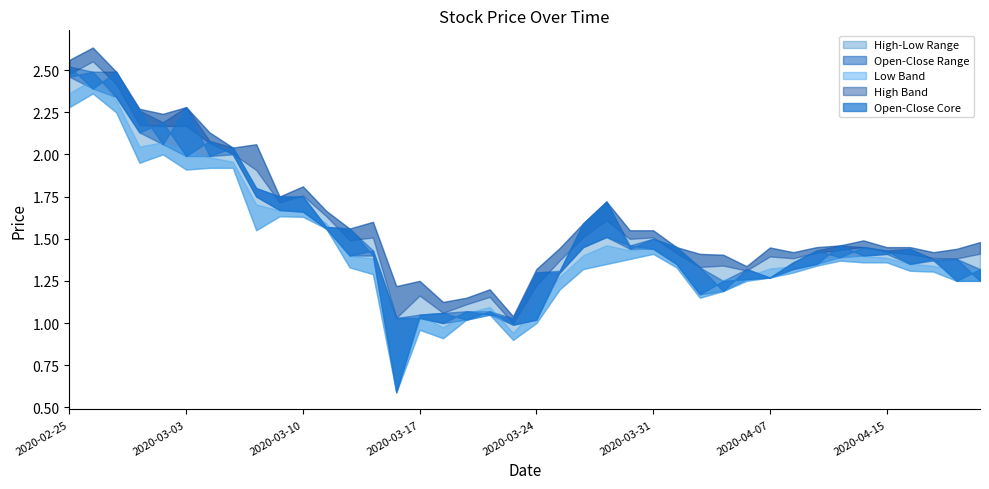

True or false: High and Close intersect in this chart.

False